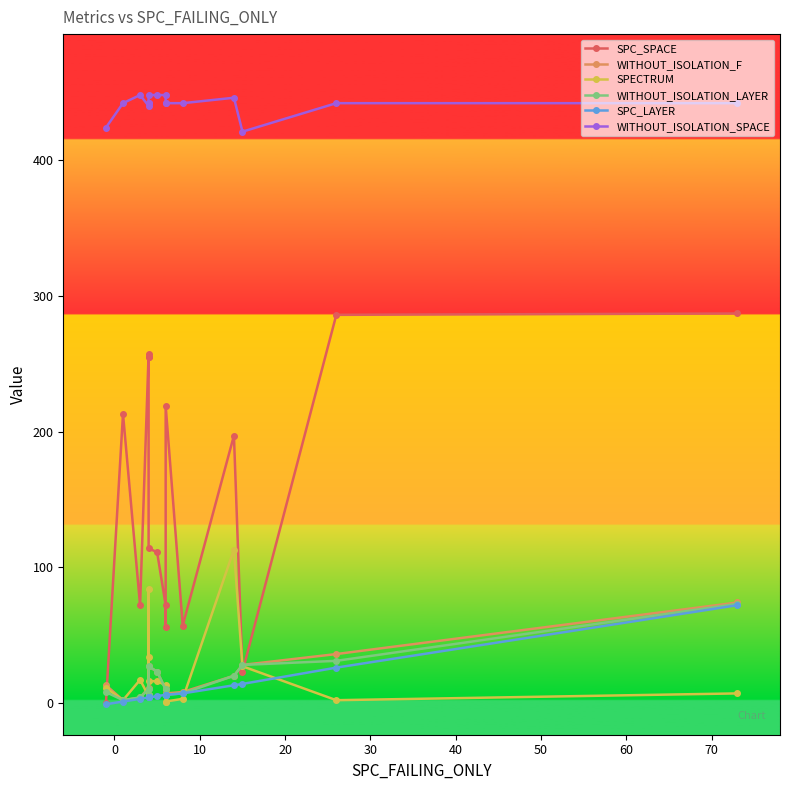

What is the lowest value of the WITHOUT_ISOLATION_F series?

2